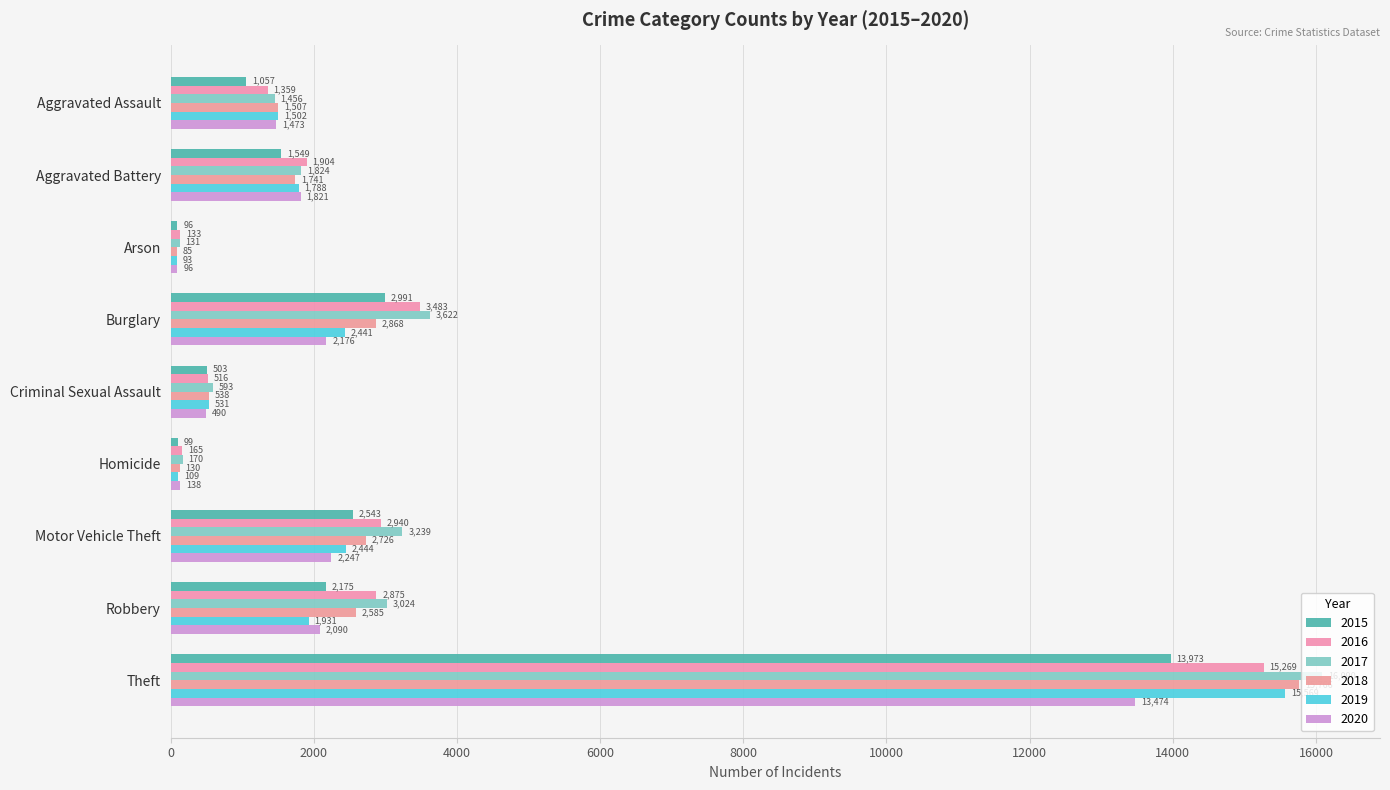

Which series has the widest spread of values?

2017